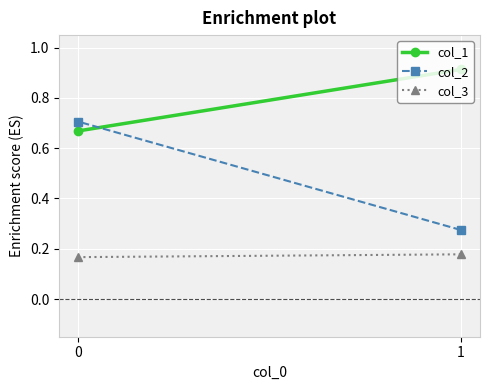

Is this an area chart (filled region under the line)?

No